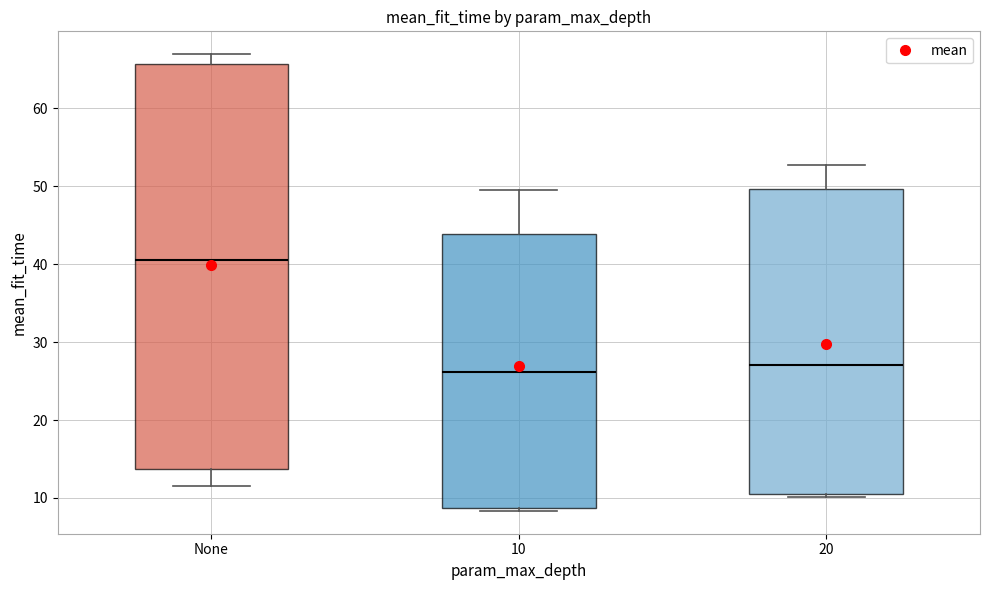

Reading left to right, read every box against the y-axis: the position of its median line, the range the box covers, and the ends of its whiskers. The values are not printed on the chart, so give them approximately, as read against the axis.

None: median 41, box 14 to 66, whiskers 12 to 67
10: median 26, box 9 to 44, whiskers 8 to 49
20: median 27, box 10 to 50, whiskers 10 (just below the box's lower edge) to 53